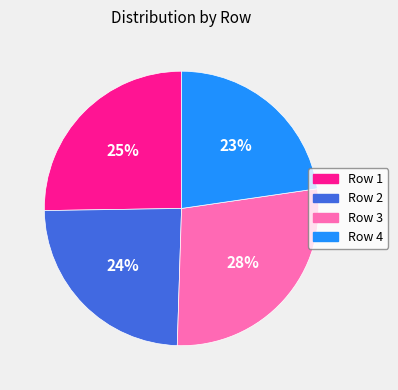

To the nearest percent, what percentage of the pie is Row 3?

28%